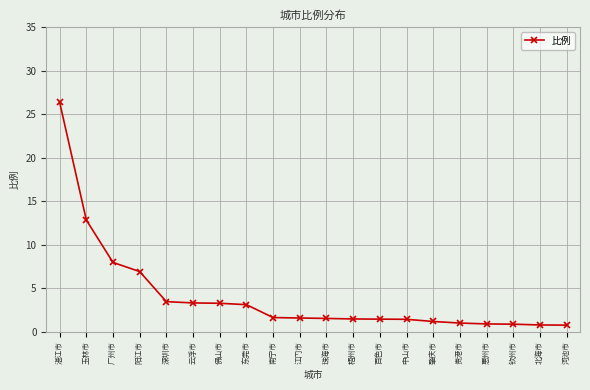

What is the minimum value shown in the chart?

0.8